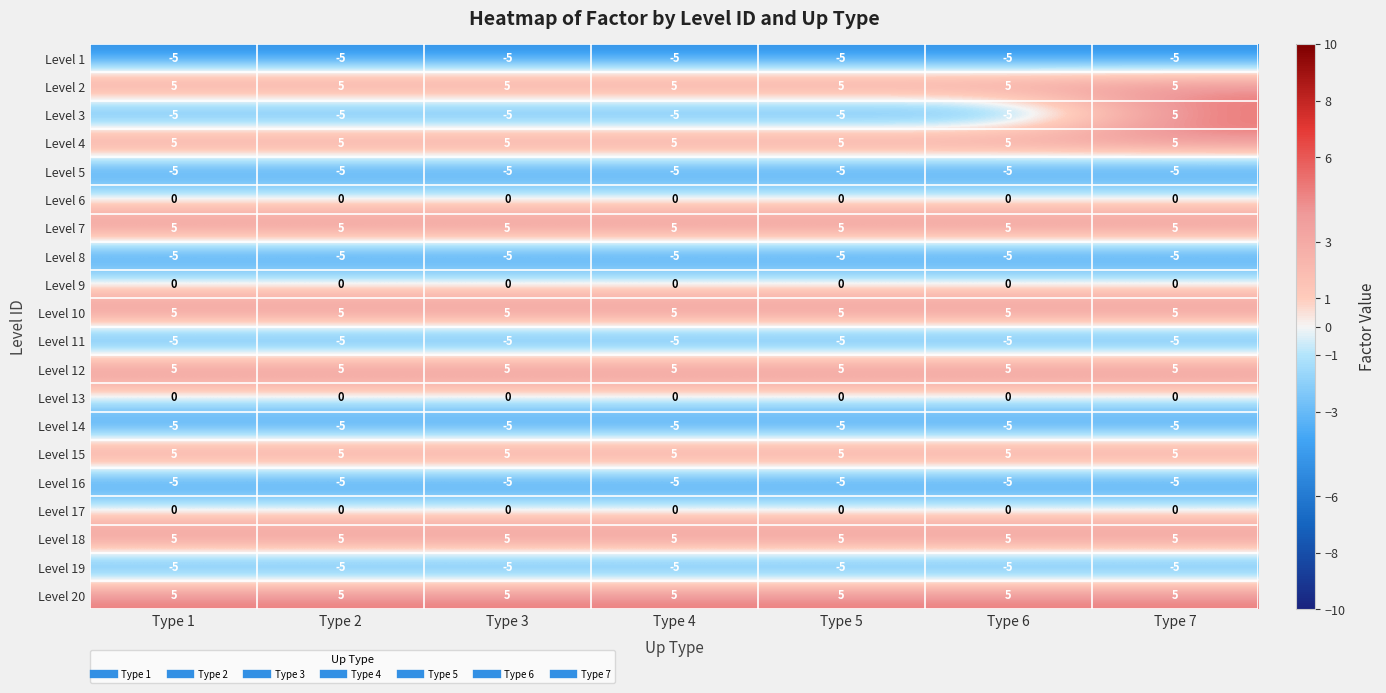

The value of Level 7 at Type 7 is 1. True or false?

False